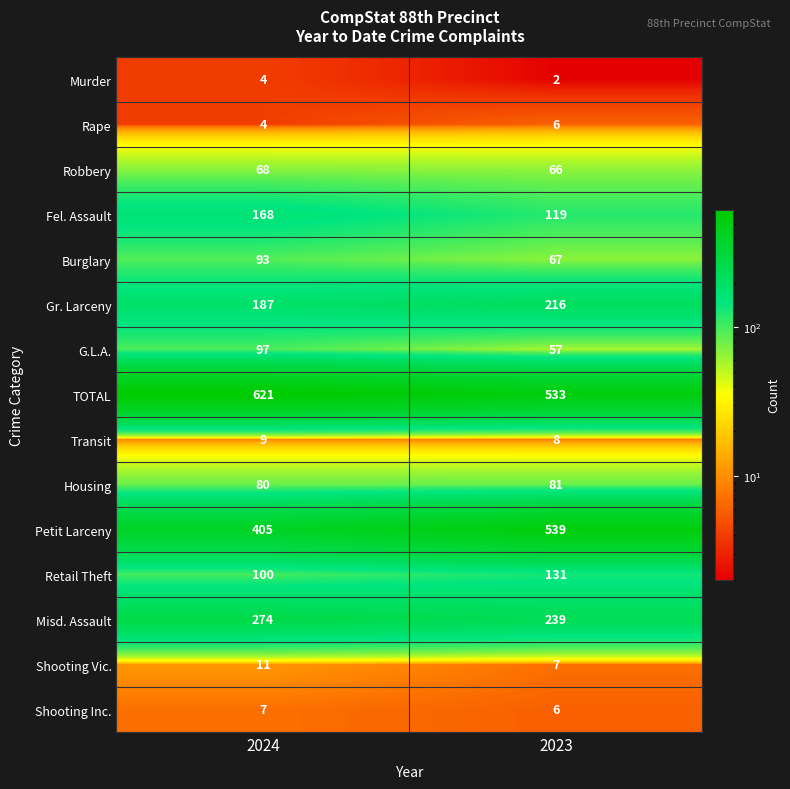

Which series has the largest total across all categories?

TOTAL